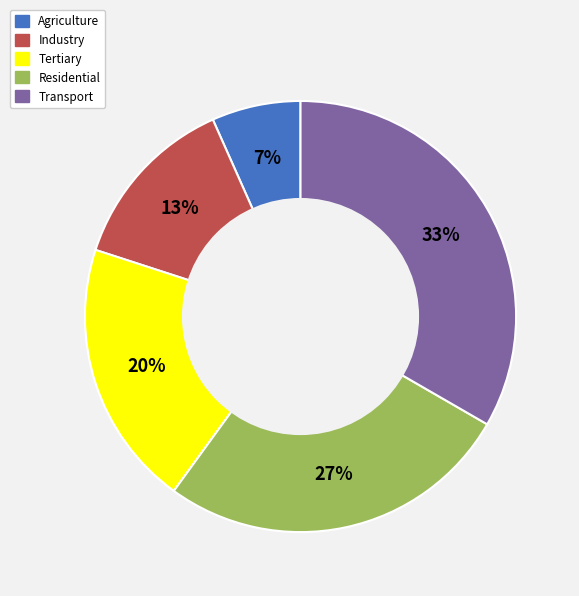

Is the sum of Industry and Transport greater than half?

No